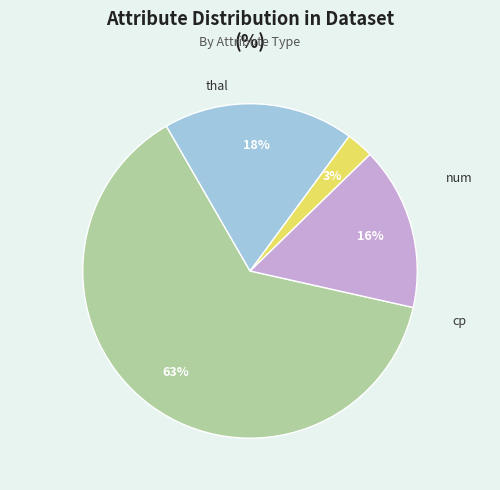

To the nearest percent, what is the average slice percentage?

25%